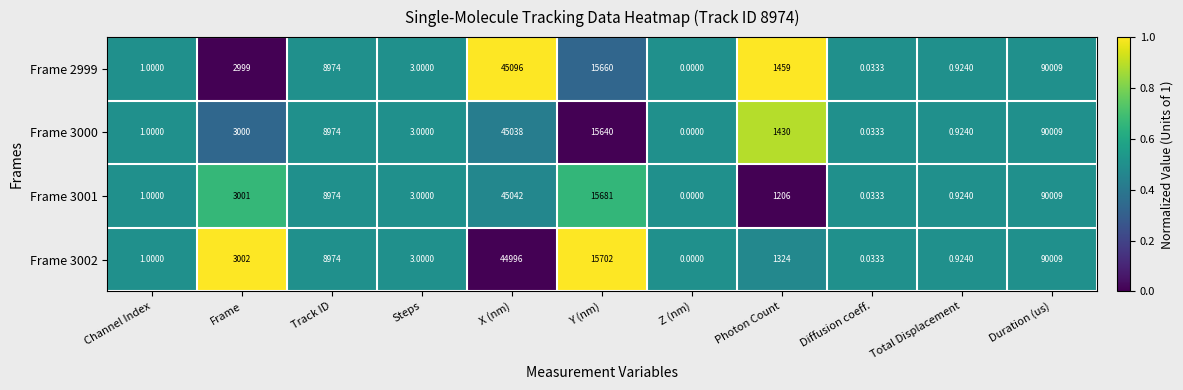

List the labels in order of Frame 3001 value, smallest first.

Z (nm), Diffusion coeff., Total Displacement, Channel Index, Steps, Photon Count, Frame, Track ID, Y (nm), X (nm), Duration (us)